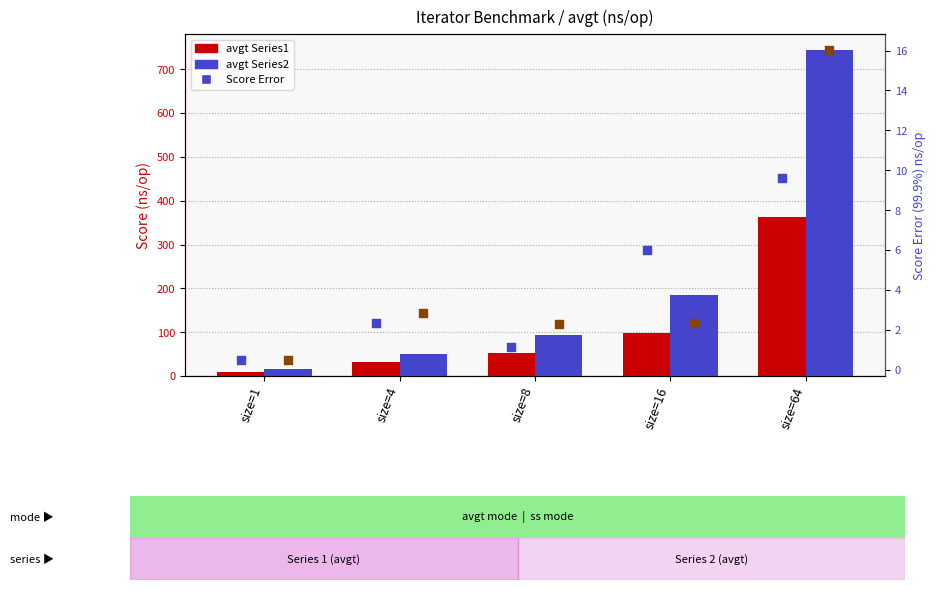

What is the total value across all series at size=4?

87.1